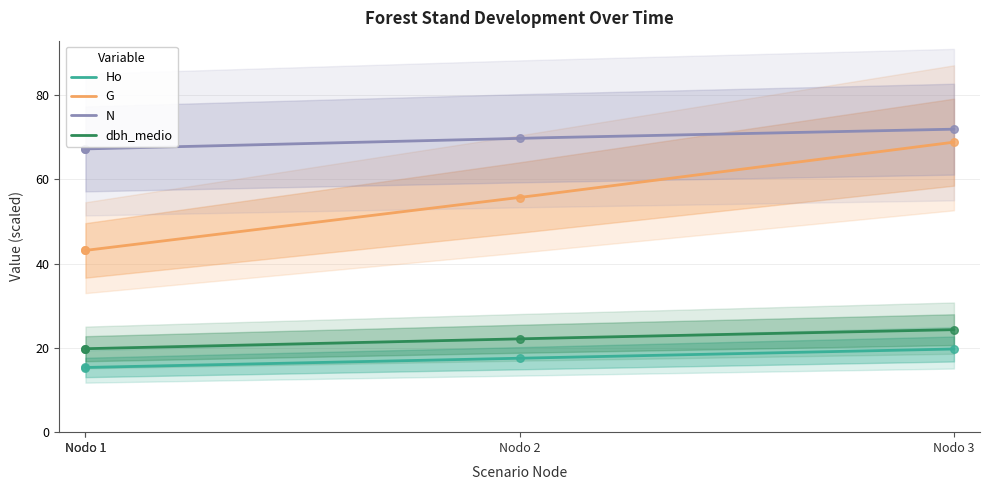

Which series has the largest total across all categories?

N